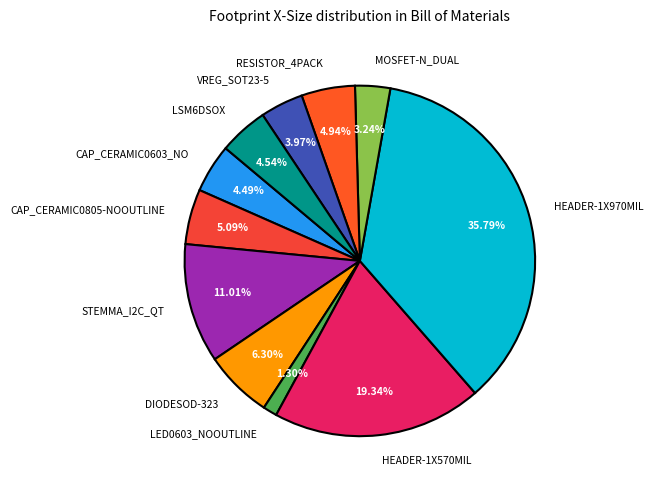

To the nearest percent, what is the difference between the largest and smallest slice percentages?

34%